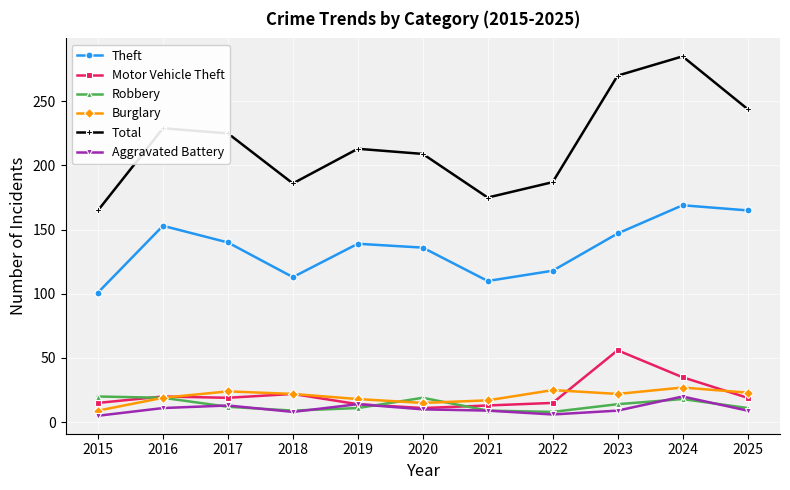

In Robbery, how many points are higher than both neighbors (excluding endpoints)?

2